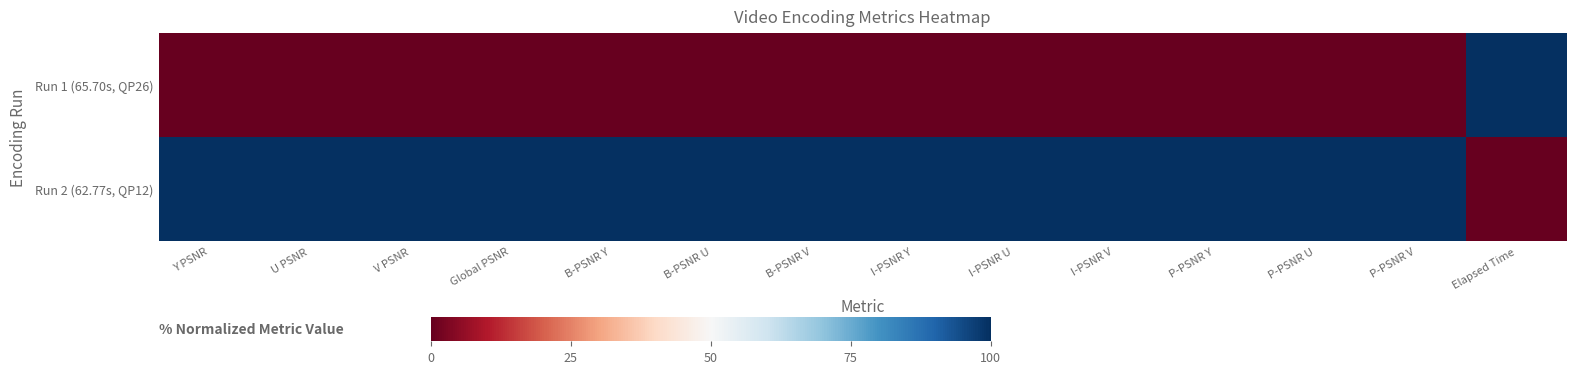

Reading left to right, what are all the values shown in this chart?

Run 1 (65.70s, QP26): Y PSNR=0	U PSNR=0	V PSNR=0	Global PSNR=0	B-PSNR Y=0	B-PSNR U=0	B-PSNR V=0	I-PSNR Y=0	I-PSNR U=0	I-PSNR V=0	P-PSNR Y=0	P-PSNR U=0	P-PSNR V=0	Elapsed Time=100
Run 2 (62.77s, QP12): Y PSNR=100	U PSNR=100	V PSNR=100	Global PSNR=100	B-PSNR Y=100	B-PSNR U=100	B-PSNR V=100	I-PSNR Y=100	I-PSNR U=100	I-PSNR V=100	P-PSNR Y=100	P-PSNR U=100	P-PSNR V=100	Elapsed Time=0